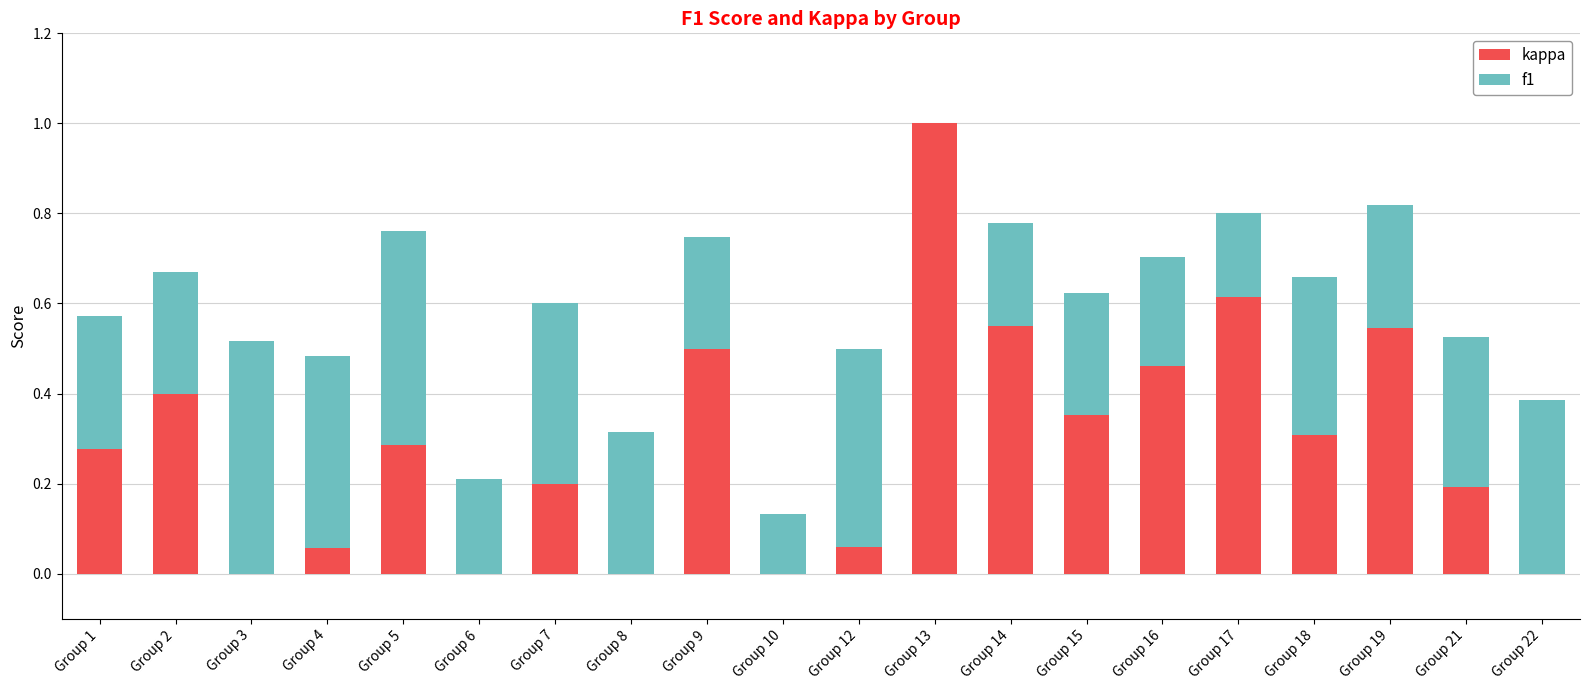

The kappa series shows 1.0 at Group 13. True or false?

True